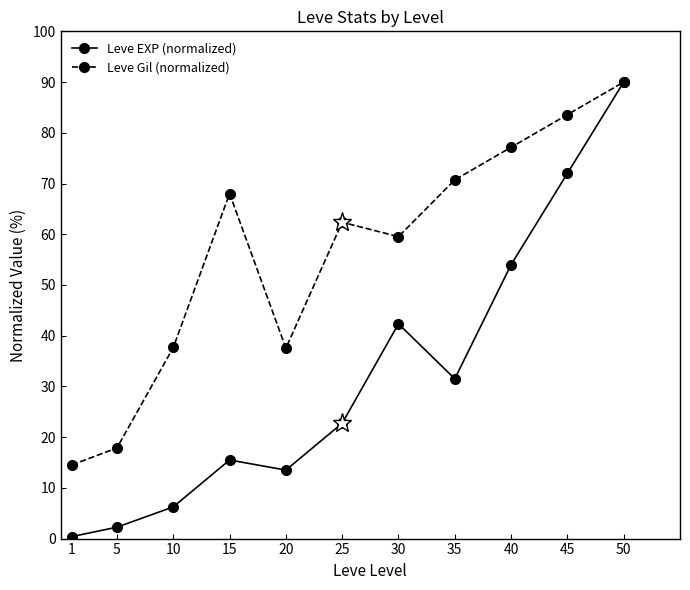

What are all the series names shown in the legend?

Leve EXP (normalized), Leve Gil (normalized)